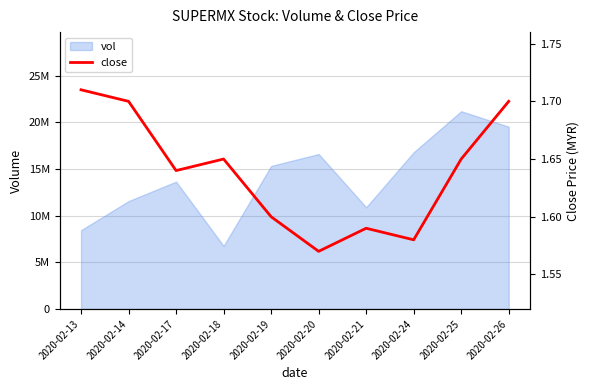

What is the difference between the maximum and second lowest values?

0.1